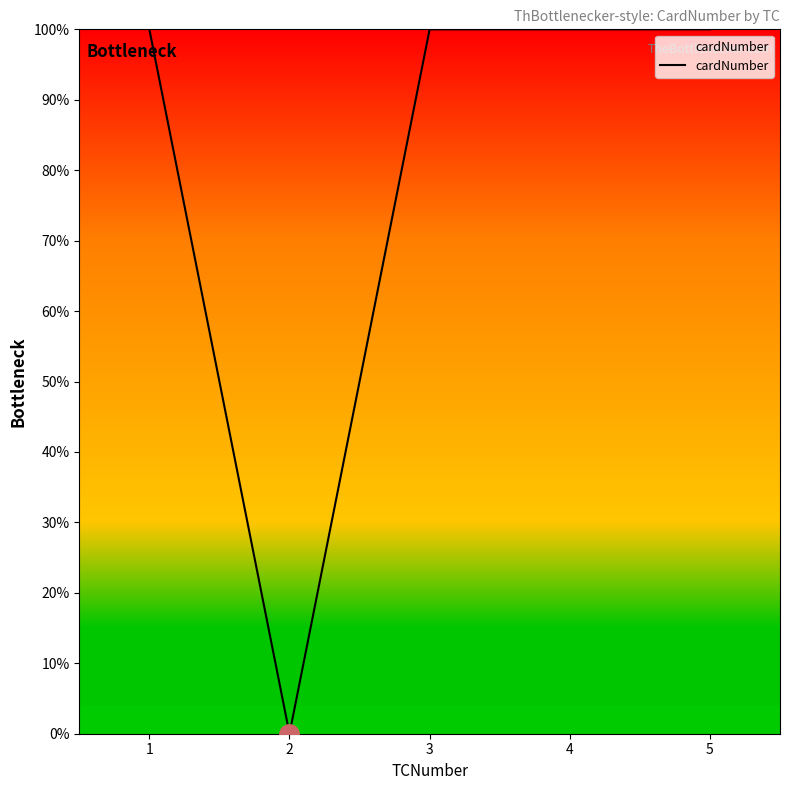

Reading left to right, what are all the values shown in this chart?

1=100	2=0	3=100	4=100	5=100